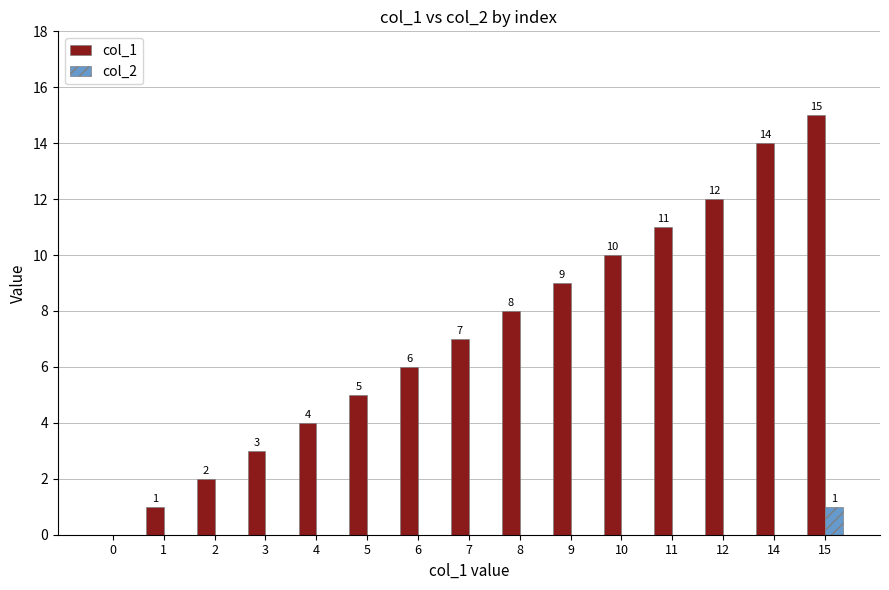

Where is col_1 nearest to the value 7?

7